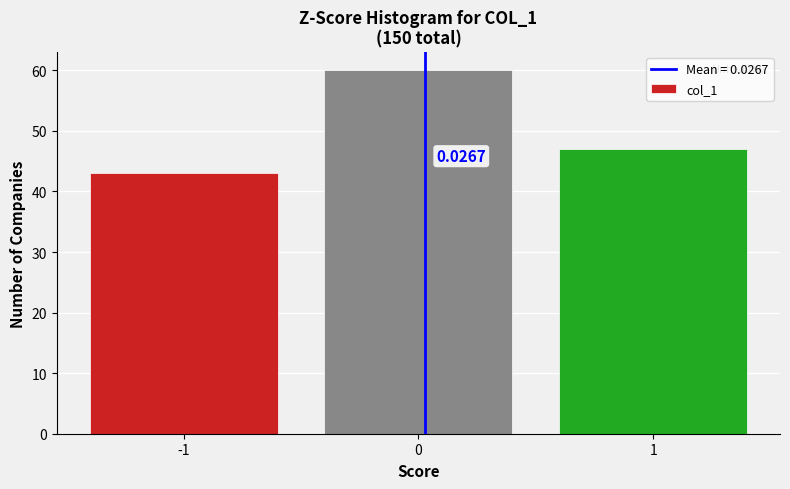

What is the change in value from -1 to 0?

+17